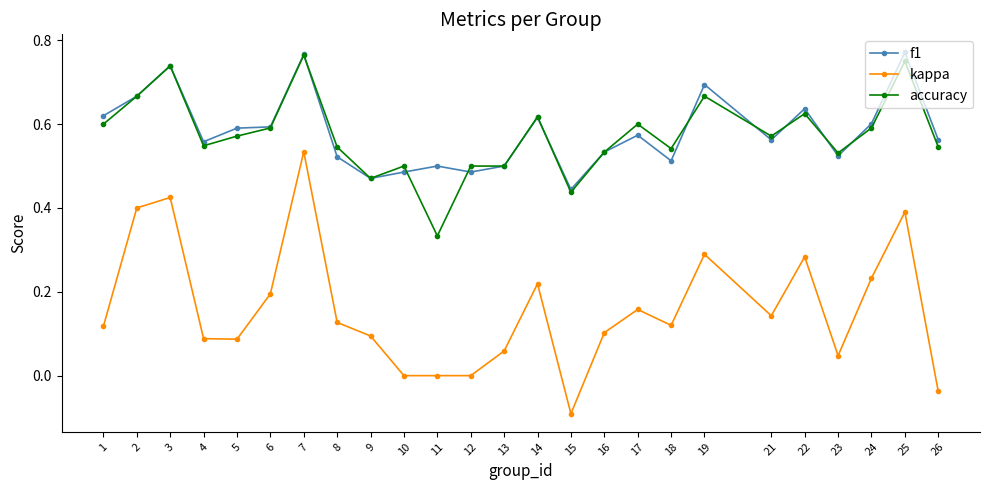

Between 11 and 22, which series saw the biggest shift?

accuracy